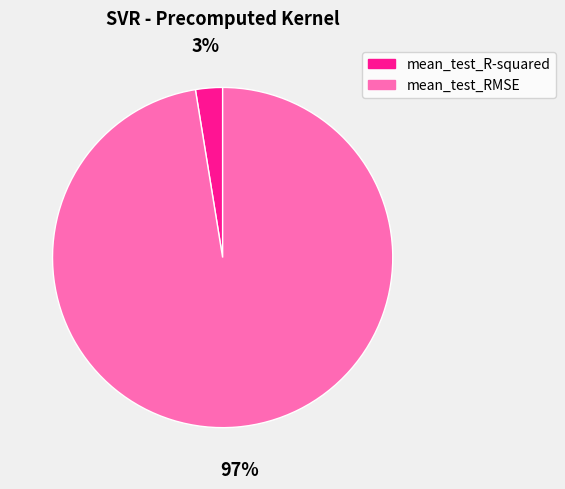

Which has a higher value, mean_test_RMSE or mean_test_R-squared?

mean_test_RMSE